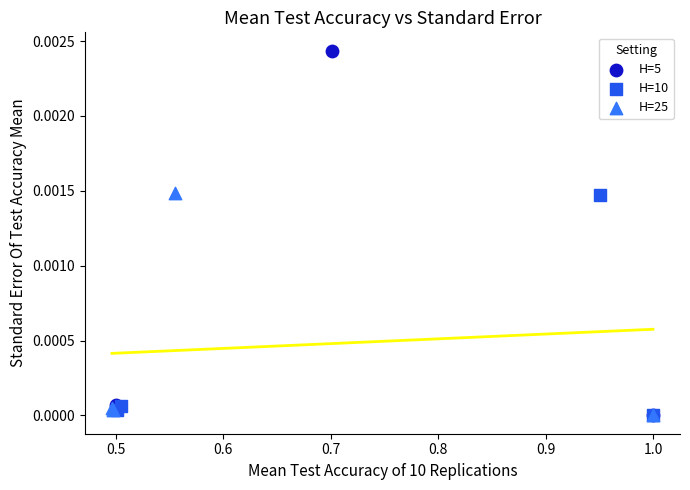

Which series reaches the maximum Y coordinate?

H=5